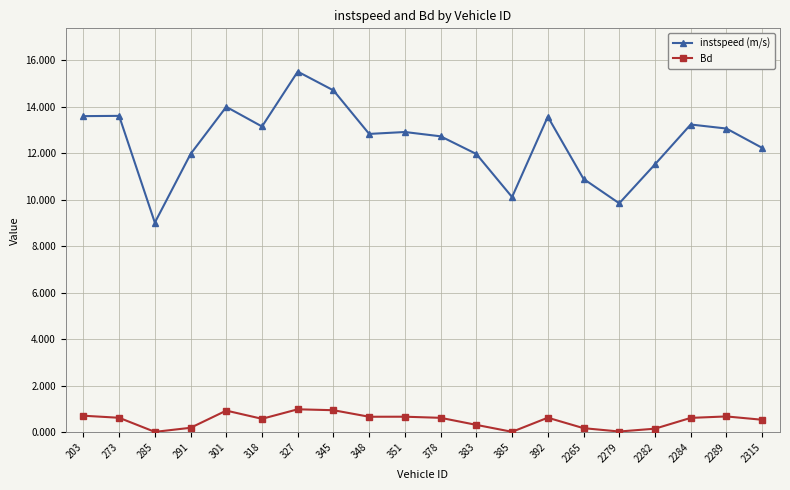

Is the value of instspeed (m/s) at 385 greater than the value of Bd at 2265?

Yes